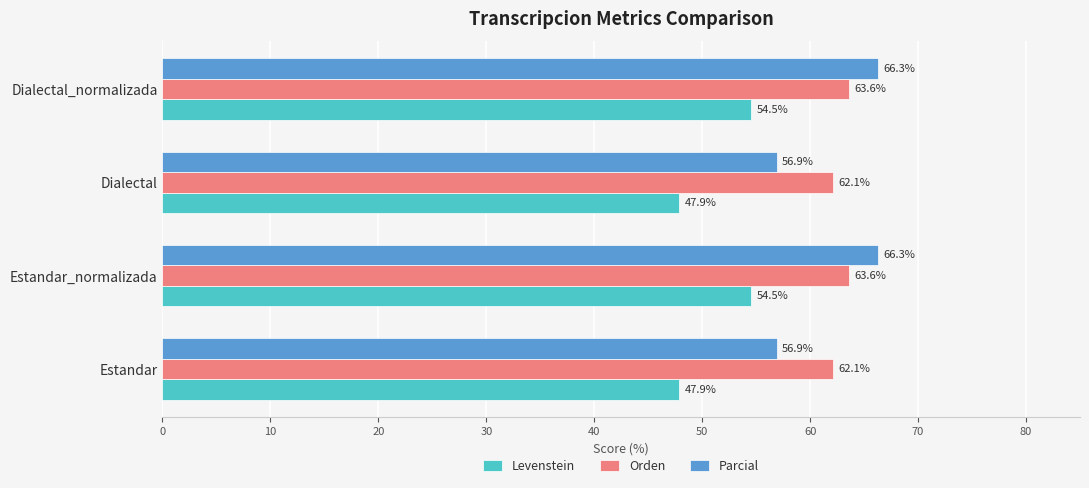

True or false: Parcial has a value of 75.4 at Estandar.

False